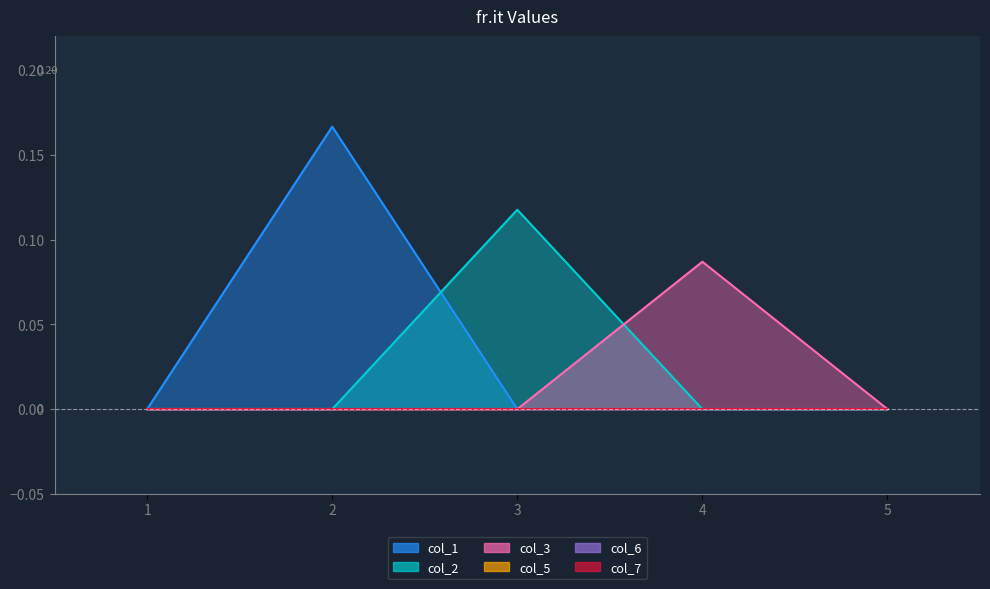

What is the difference between the maximum and minimum values in the col_2 series?

0.1